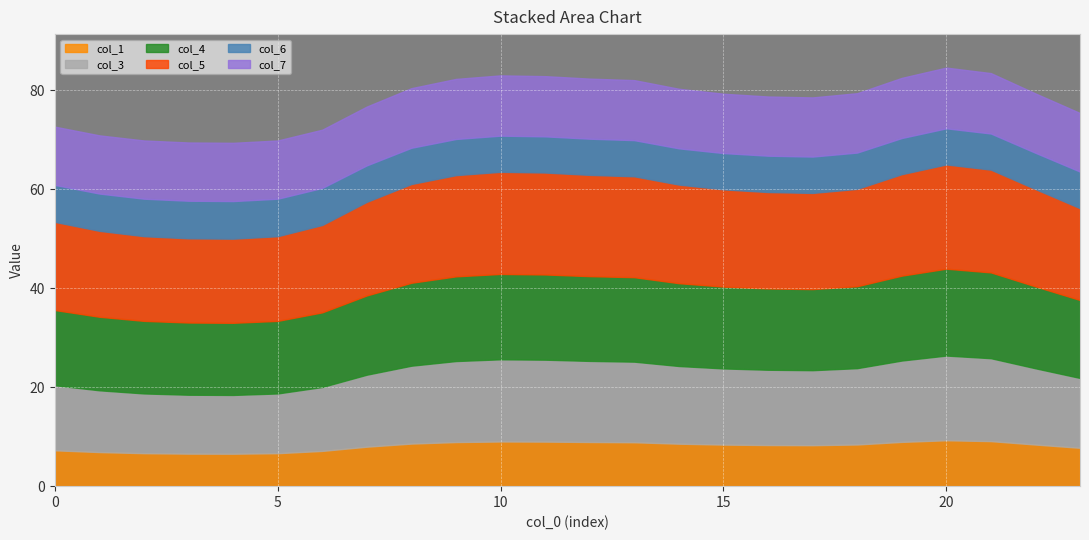

What is the maximum value for col_1?

9.3